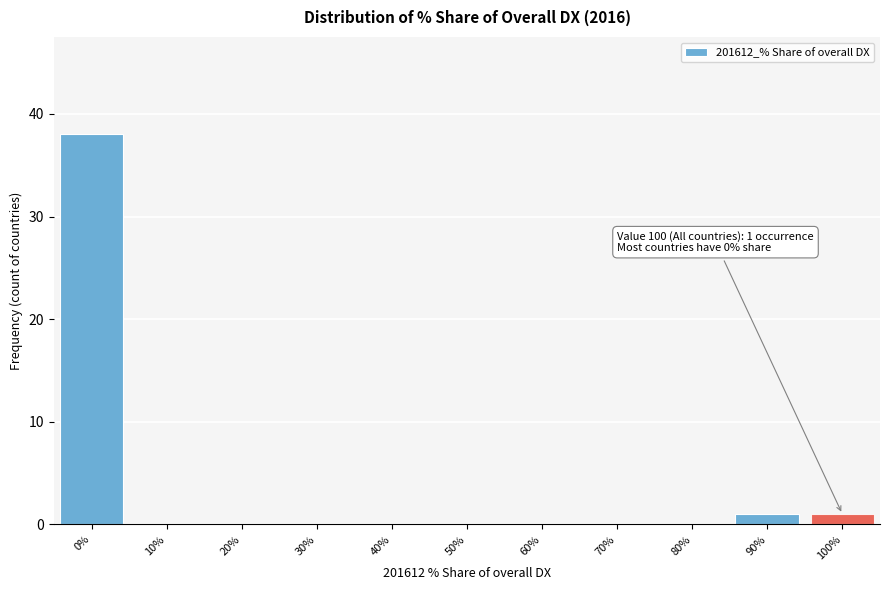

Reading left to right, transcribe all the data shown in this chart.

0%=38	10%=0	20%=0	30%=0	40%=0	50%=0	60%=0	70%=0	80%=0	90%=1	100%=1